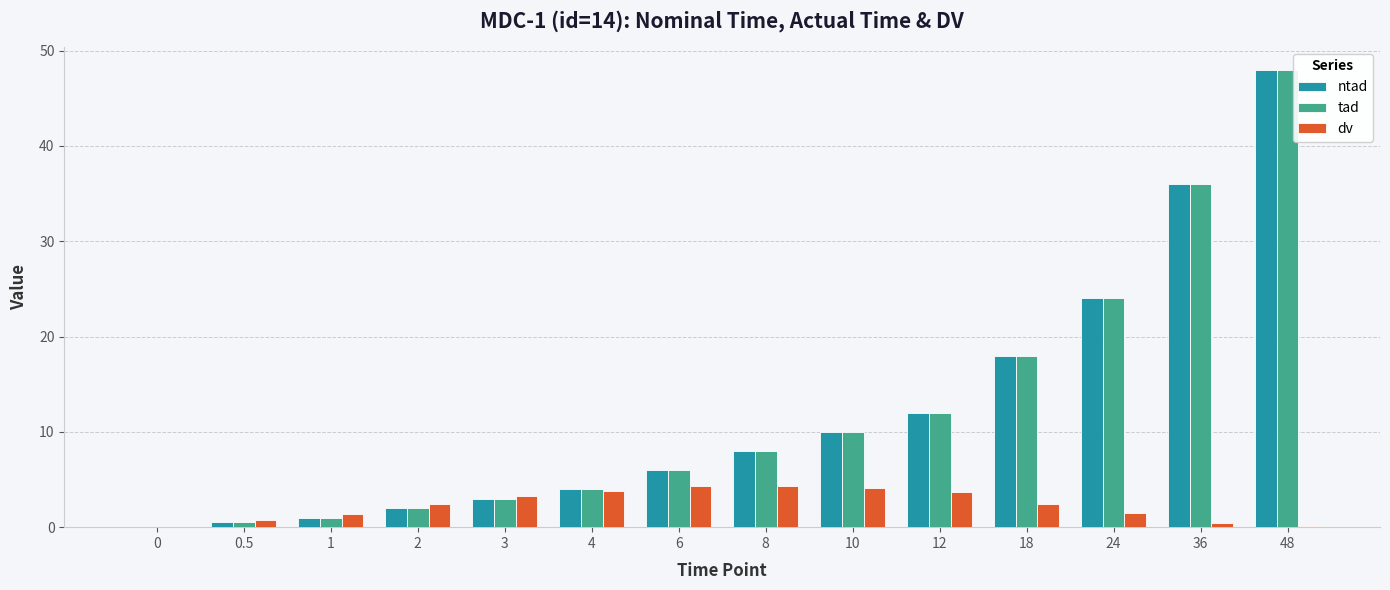

At which category is the sum across all series the highest?

48